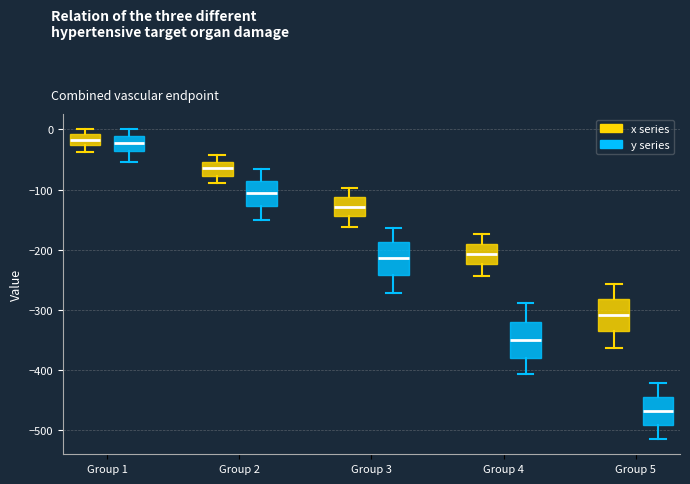

Reading left to right, read every box against the y-axis: the position of its median line, the range the box covers, and the ends of its whiskers. The values are not printed on the chart, so give them approximately, as read against the axis.

Group 1 (x series): median -20, box -30 to -10, whiskers -40 to 0
Group 1 (y series): median -20, box -40 to -10, whiskers -50 to 0
Group 2 (x series): median -60, box -80 to -50, whiskers -90 to -40
Group 2 (y series): median -110, box -130 to -80, whiskers -150 to -70
Group 3 (x series): median -130, box -140 to -110, whiskers -160 to -100
Group 3 (y series): median -210, box -240 to -190, whiskers -270 to -160
Group 4 (x series): median -210, box -220 to -190, whiskers -240 to -170
Group 4 (y series): median -350, box -380 to -320, whiskers -410 to -290
Group 5 (x series): median -310, box -340 to -280, whiskers -360 to -260
Group 5 (y series): median -470, box -490 to -450, whiskers -510 to -420